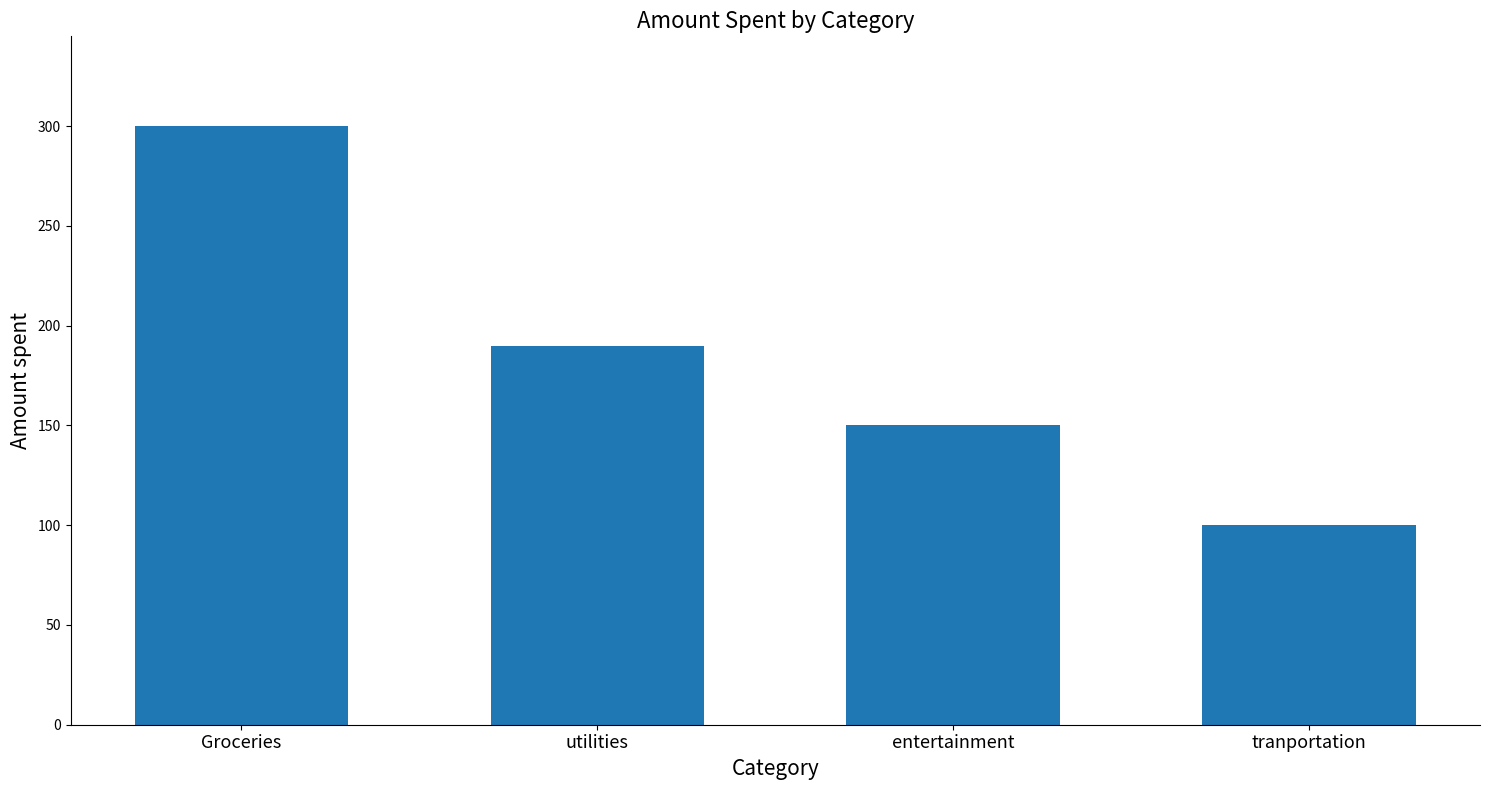

What is the difference between the values at Groceries and tranportation?

200